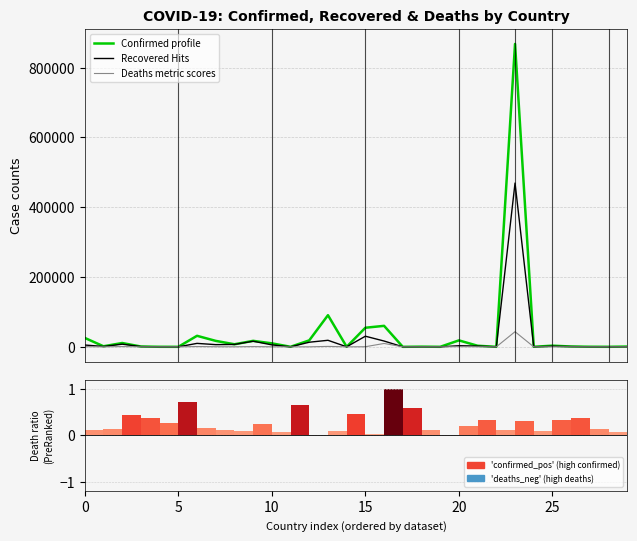

Which series changed the most between 8 and 27?

Confirmed